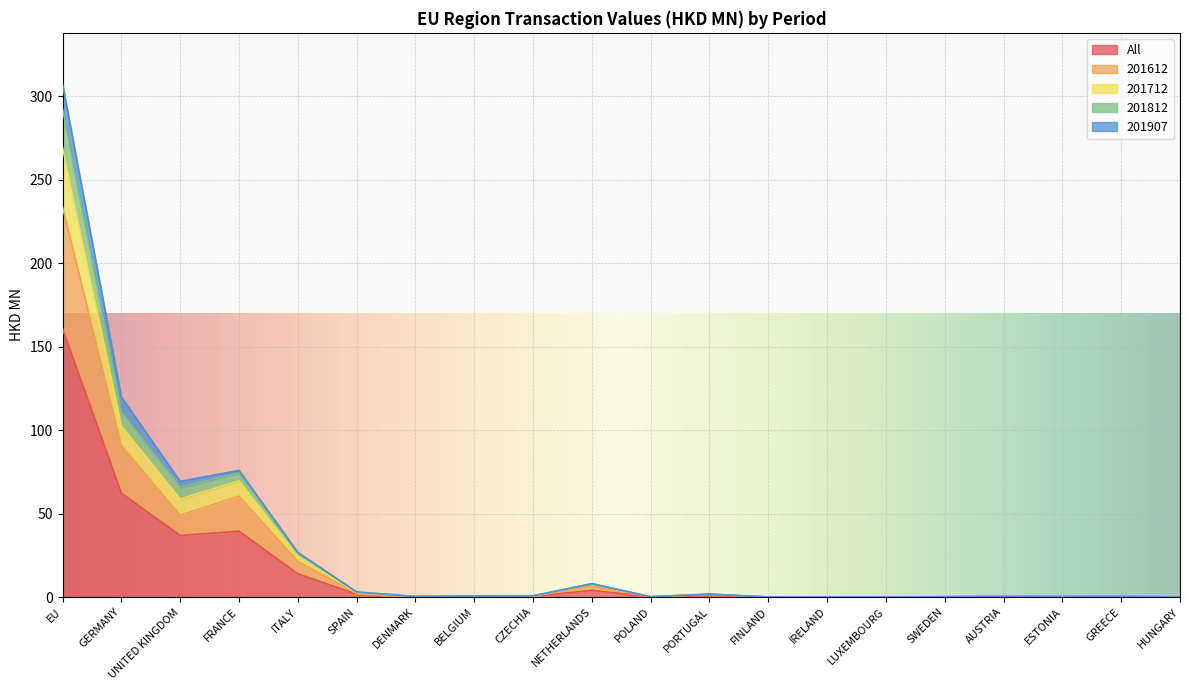

True or false: 201612 and All cross at least once.

False